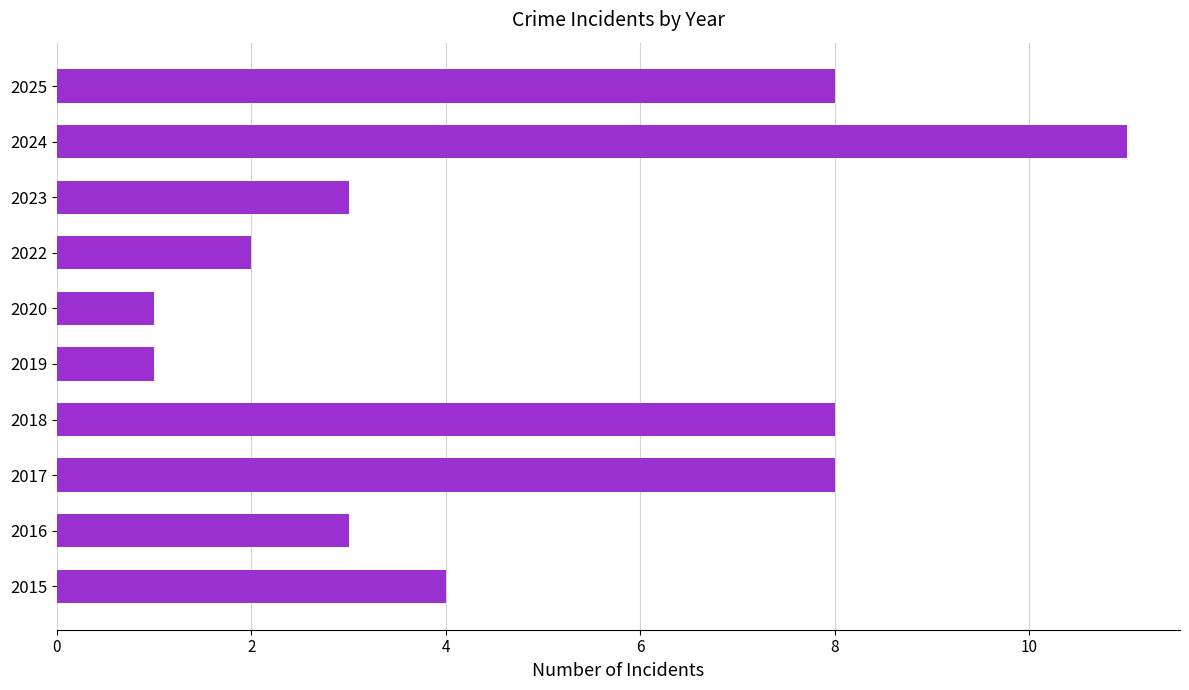

What is the sum of all values?

49